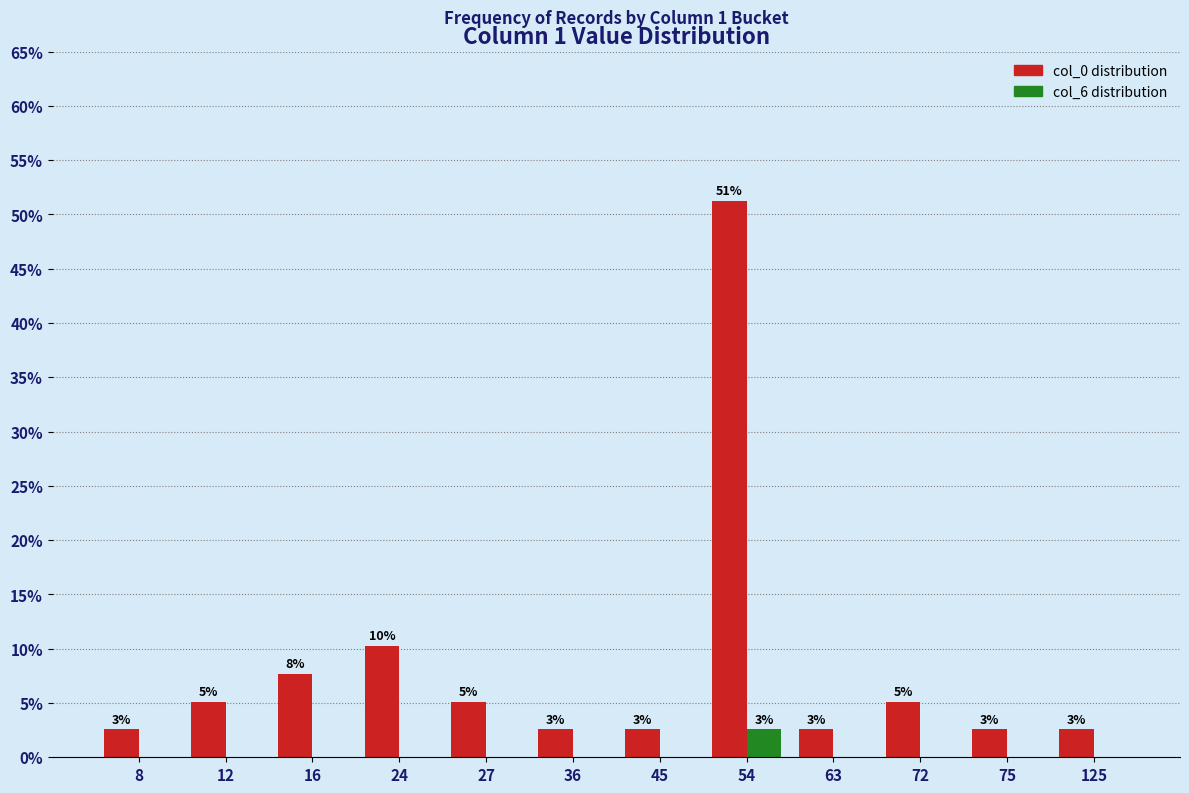

Reading left to right, transcribe all the data shown in this chart.

col_0 (distribution): 2.6	5.1	7.7	10.3	5.1	2.6	2.6	51.3	2.6	5.1	2.6	2.6
col_6 (flag distribution): 0.0	0.0	0.0	0.0	0.0	0.0	0.0	2.6	0.0	0.0	0.0	0.0